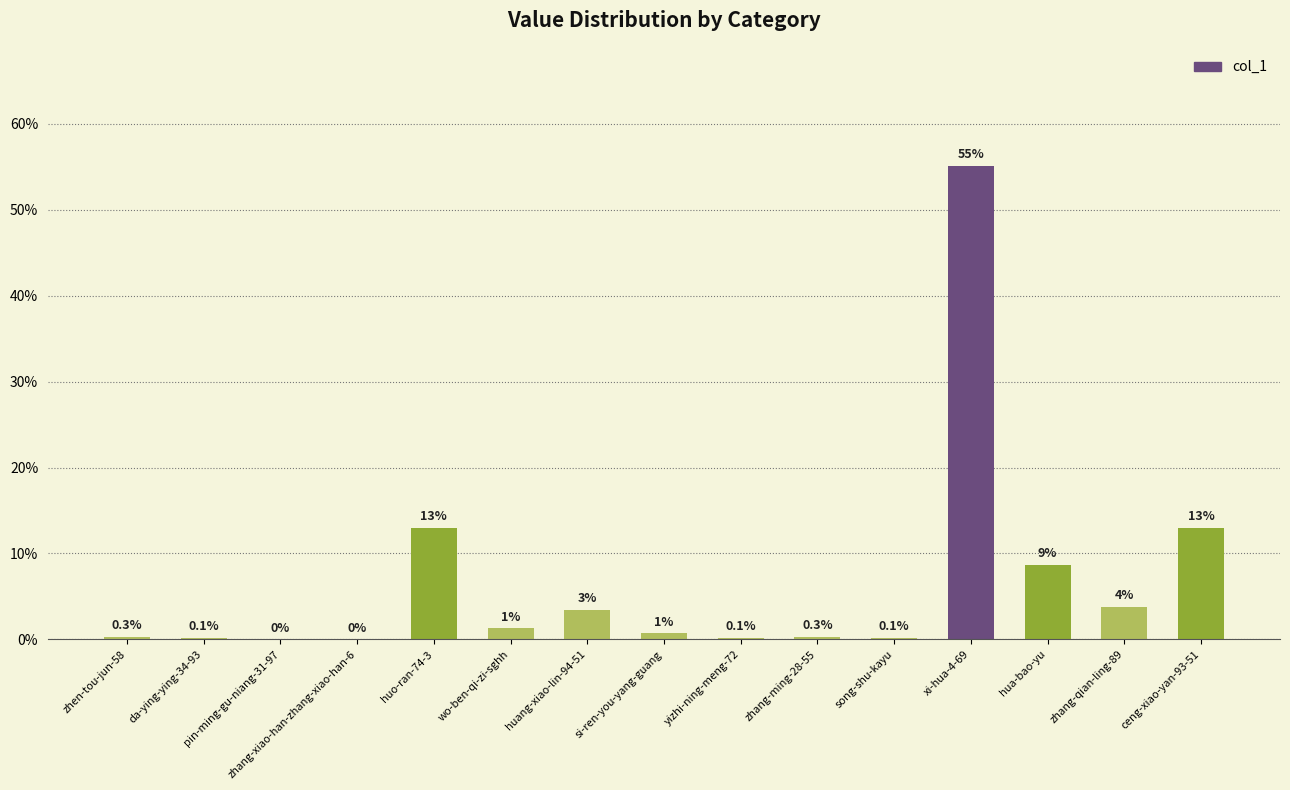

Are the bars horizontal?

No